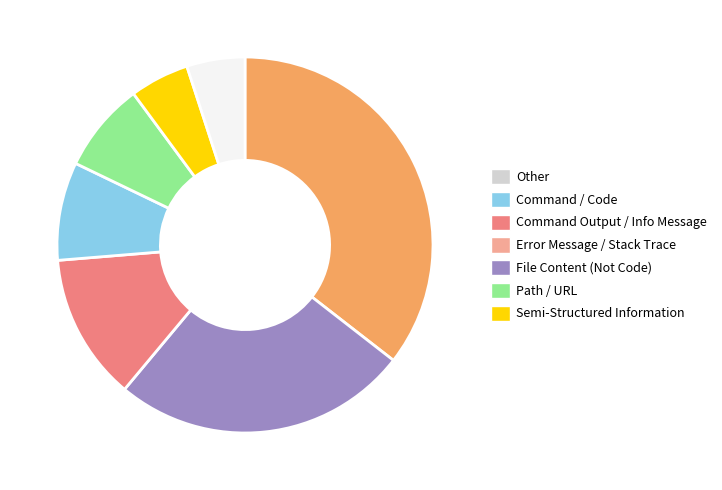

Does any single category account for the majority?

No